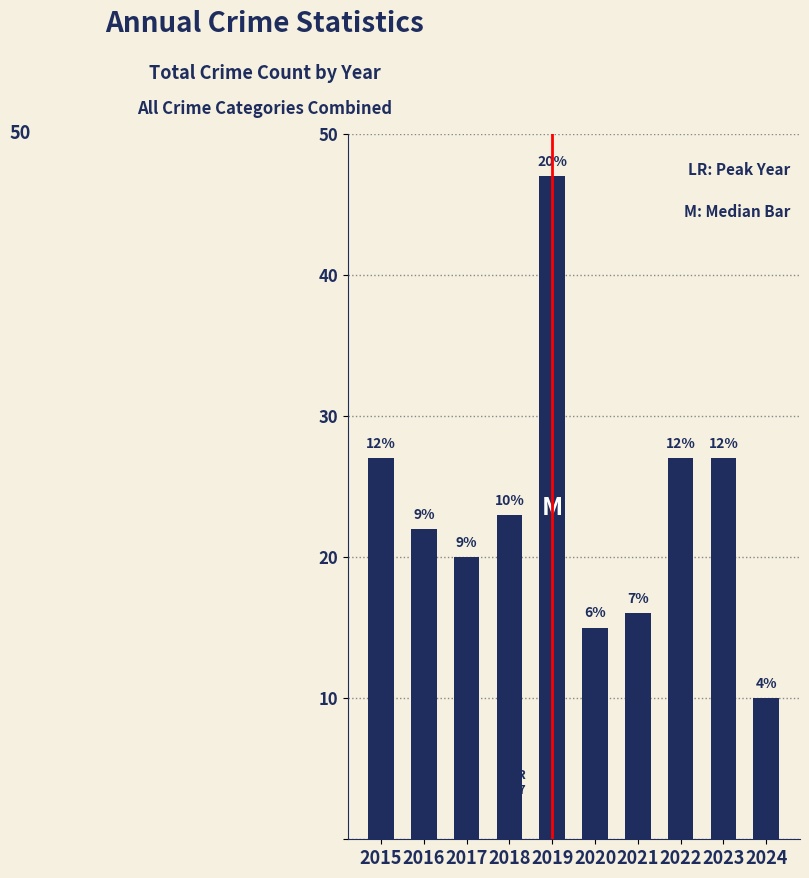

Rank the categories by value from lowest to highest.

2024, 2020, 2021, 2017, 2016, 2018, 2015, 2022, 2023, 2019